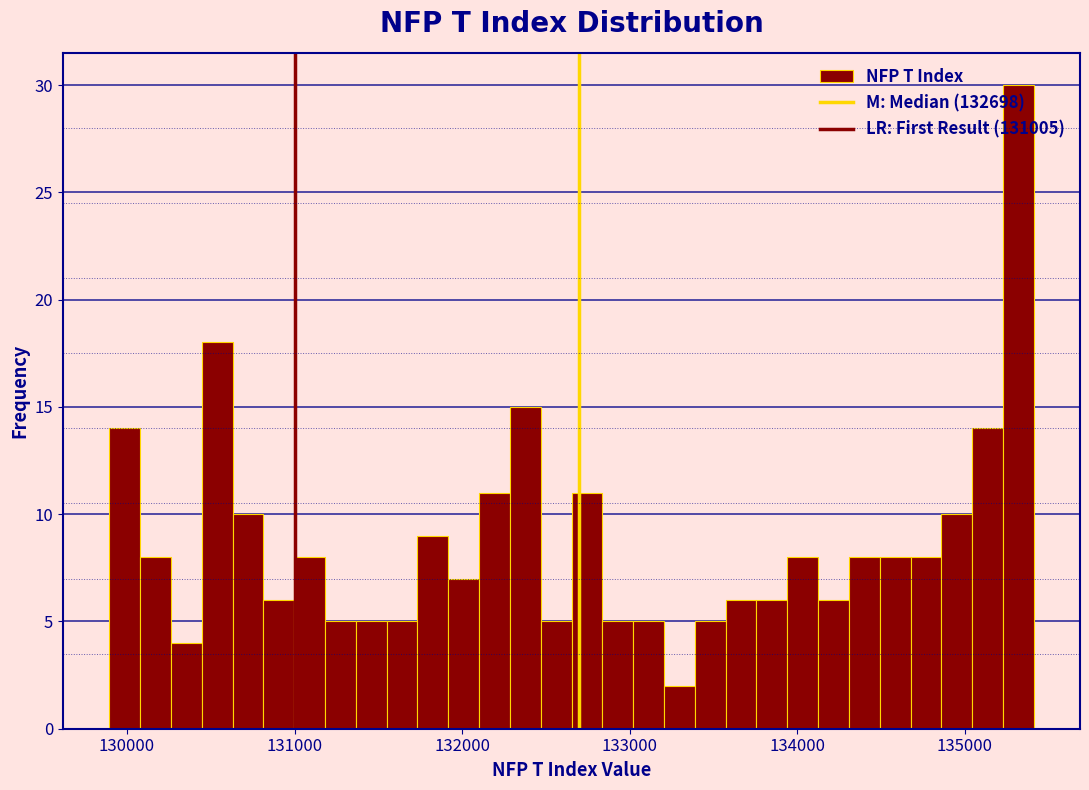

Around what value on the x-axis is the tallest bar? Give the approximate position of its centre, as read against the axis.

135300